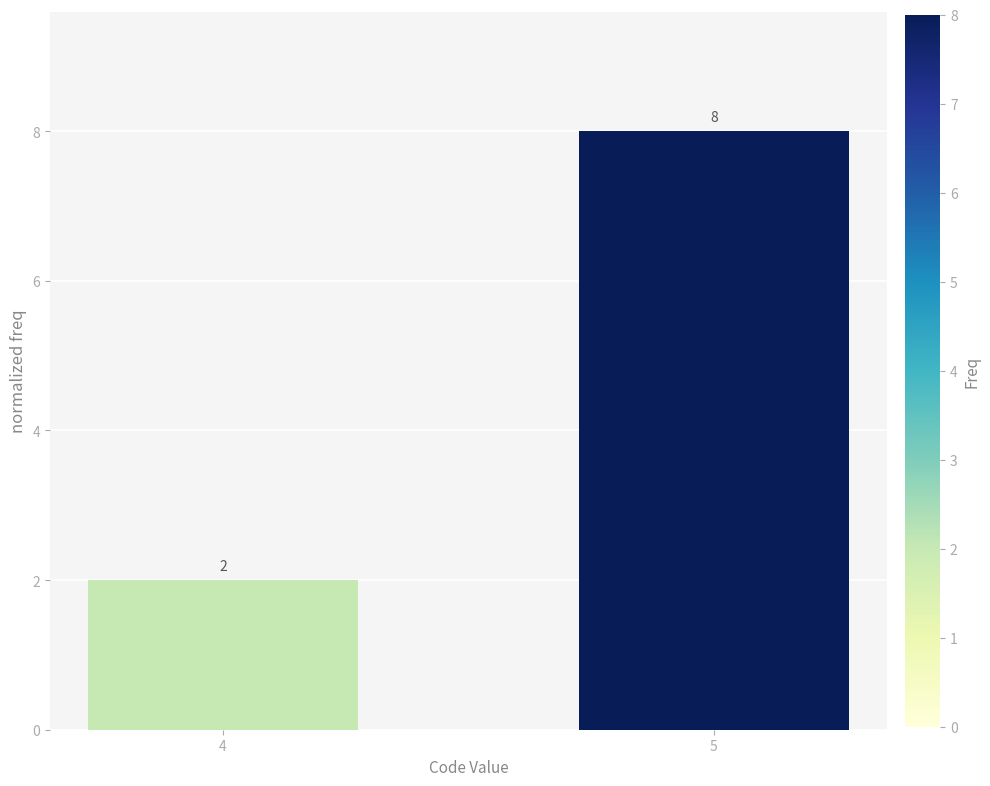

Reading left to right, transcribe all the data shown in this chart.

4=2	5=8